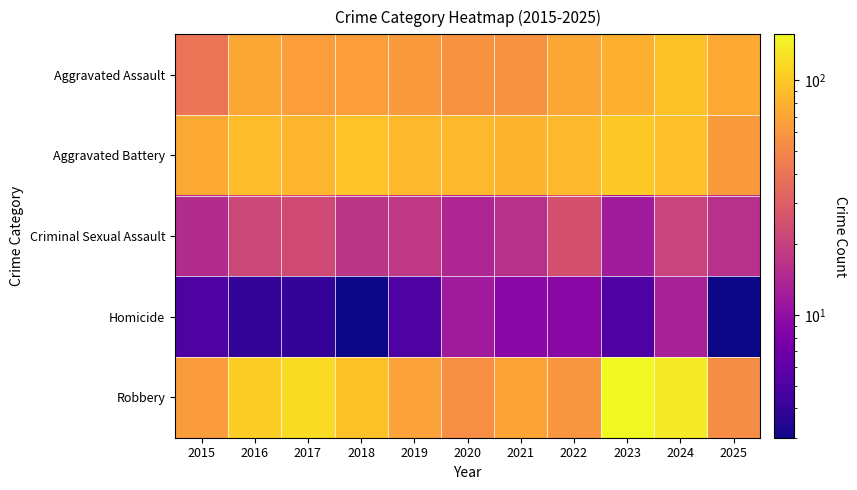

Reading left to right, extract all data points from this chart.

Aggravated Assault: 2015=40	2016=71	2017=65	2018=65	2019=63	2020=57	2021=57	2022=71	2023=79	2024=93	2025=74
Aggravated Battery: 2015=73	2016=89	2017=84	2018=95	2019=85	2020=86	2021=83	2022=86	2023=101	2024=92	2025=63
Criminal Sexual Assault: 2015=15	2016=22	2017=23	2018=17	2019=18	2020=14	2021=16	2022=25	2023=12	2024=21	2025=16
Homicide: 2015=5	2016=4	2017=4	2018=3	2019=5	2020=12	2021=9	2022=9	2023=5	2024=13	2025=3
Robbery: 2015=64	2016=106	2017=120	2018=93	2019=68	2020=55	2021=69	2022=60	2023=157	2024=138	2025=54